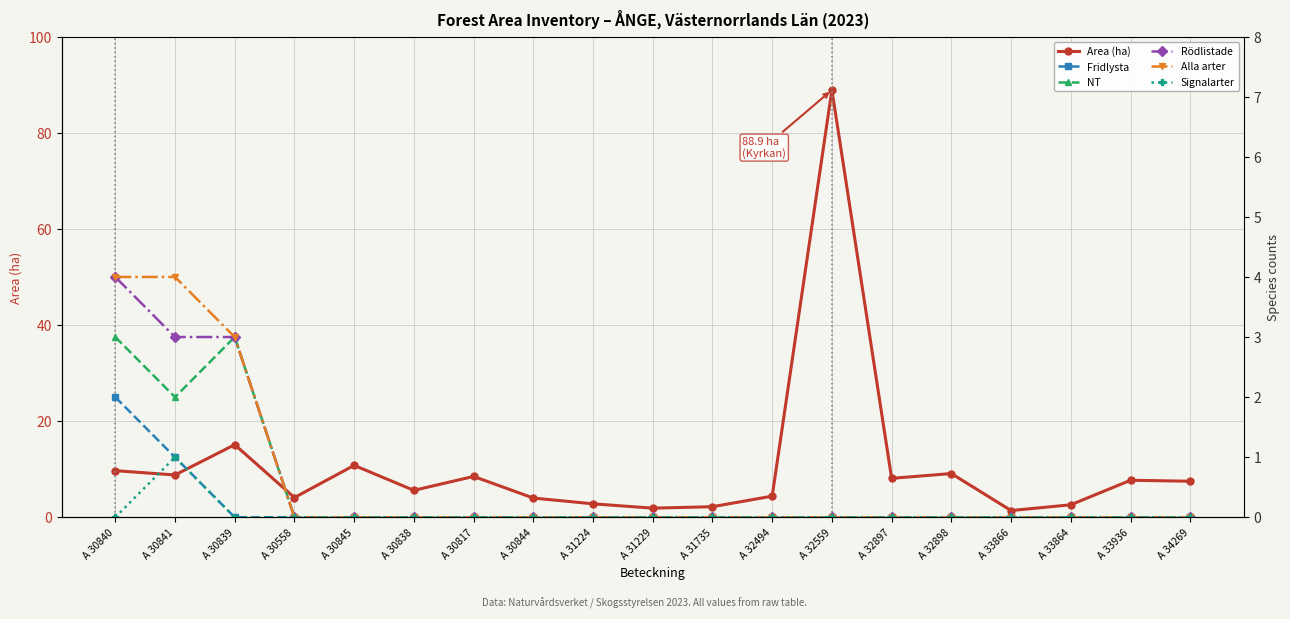

At which category is the sum across all series the highest?

A 32559